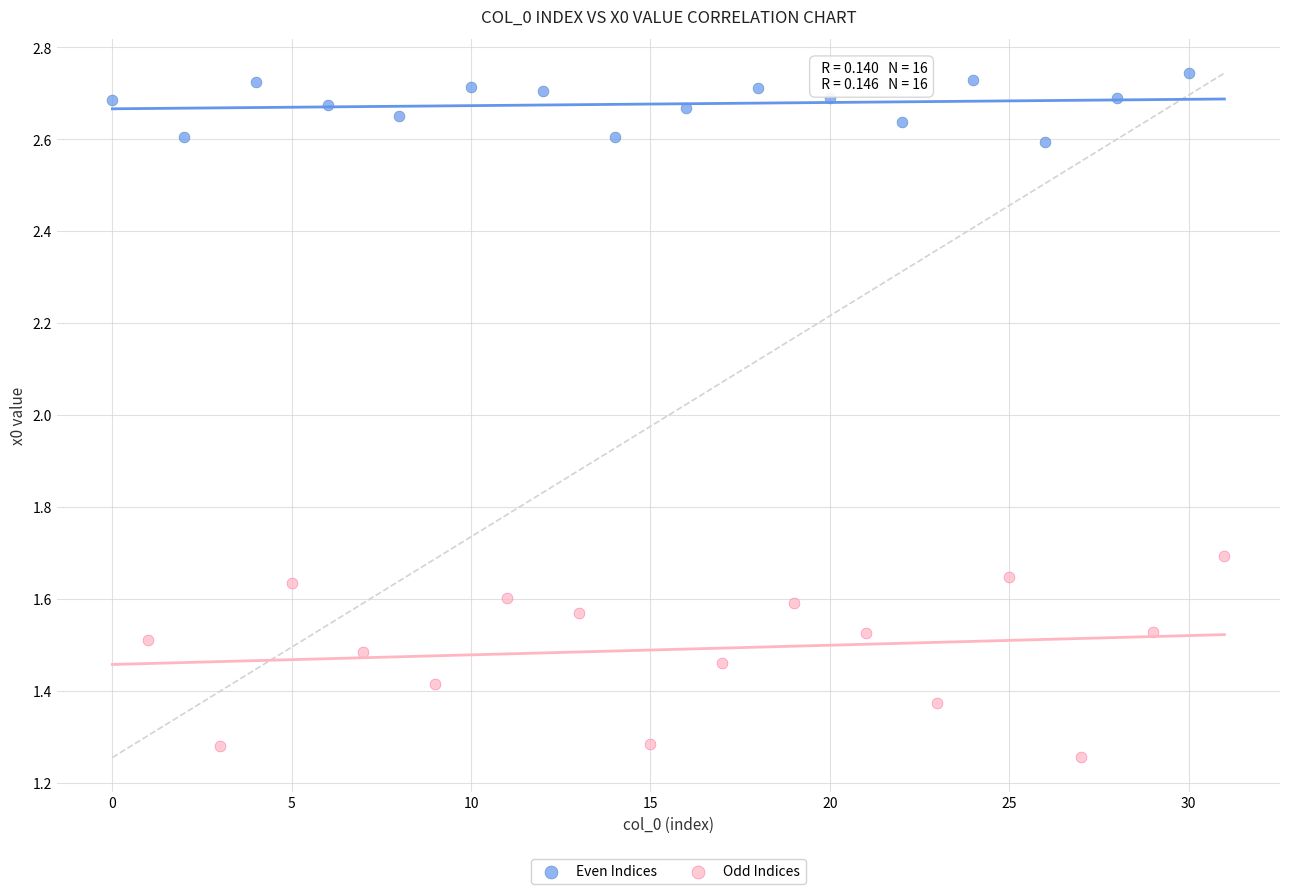

Which series contains the highest Y value?

Even Indices